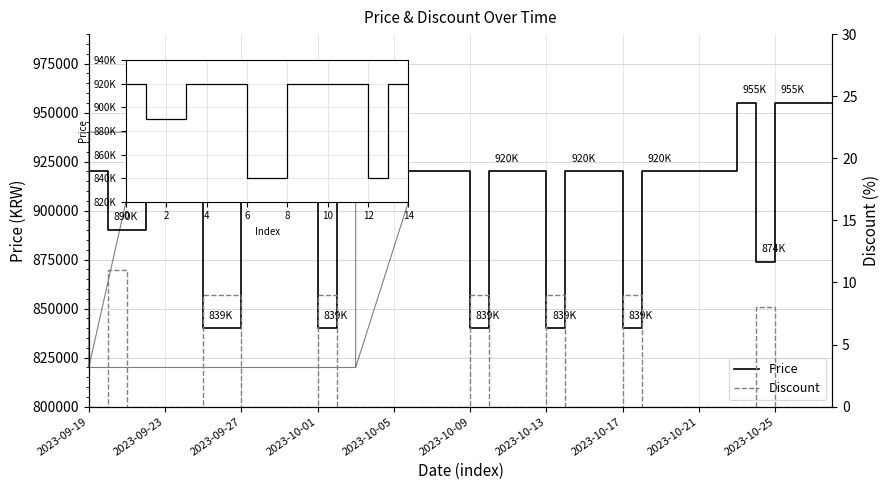

What is the sum of the Price values at 22 and 19?

1840000